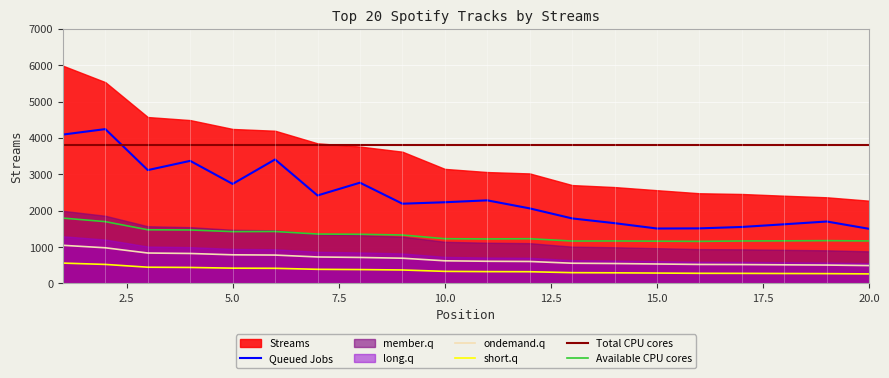

What is the maximum value for short.q?

559.0